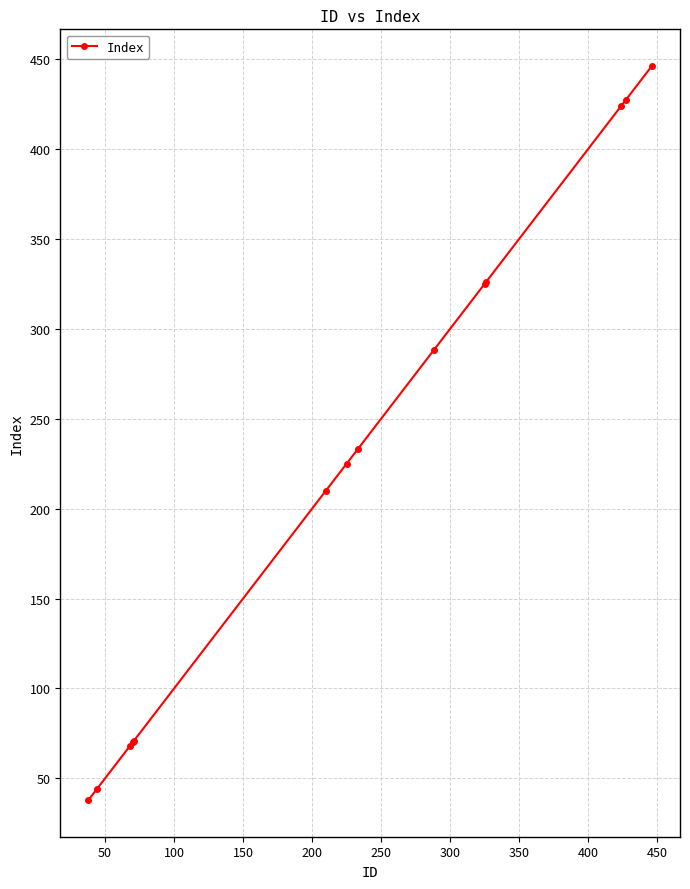

What is the value of the 2nd point from the left?

44